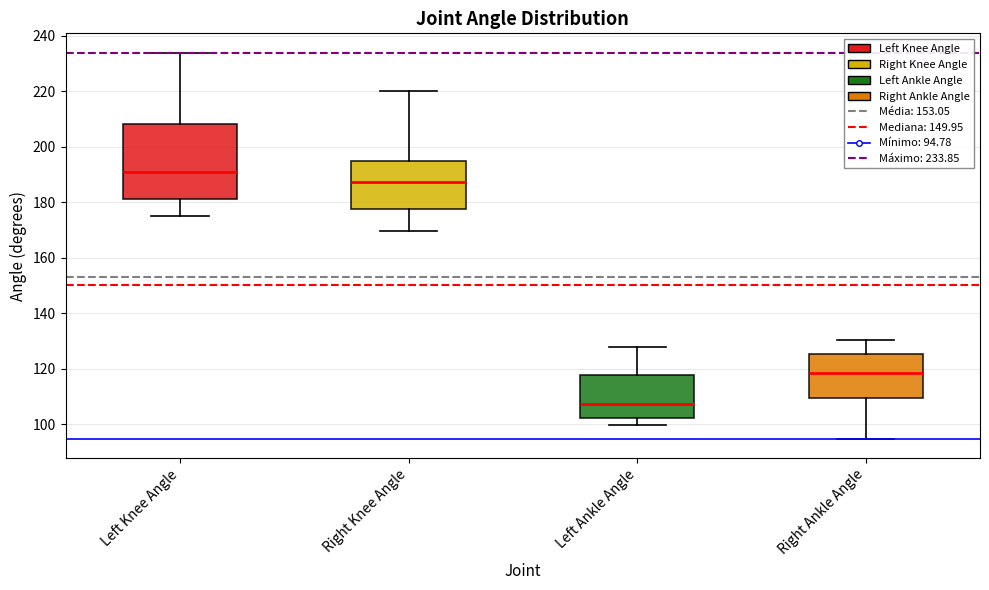

Comparing the boxes themselves (not the whiskers), which one is the tallest?

Left Knee Angle